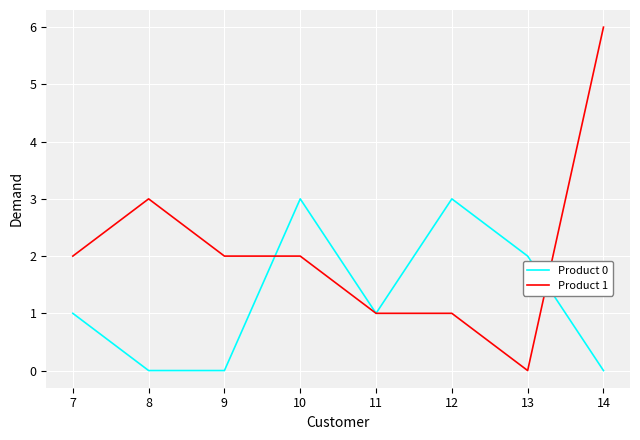

Does the chart have visible grid lines?

Yes